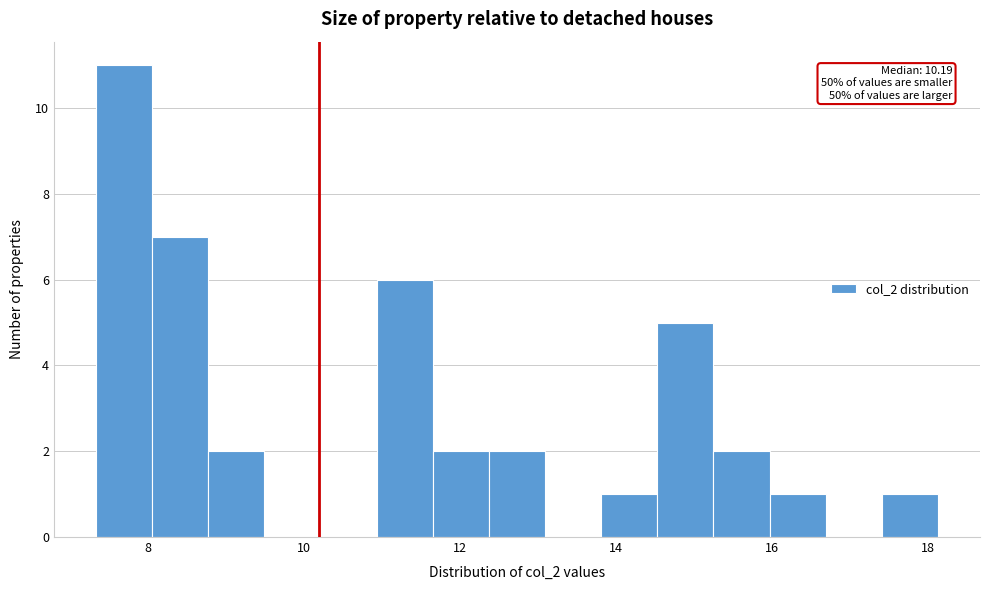

Read against the x-axis, roughly where is the centre of the tallest bar?

7.6